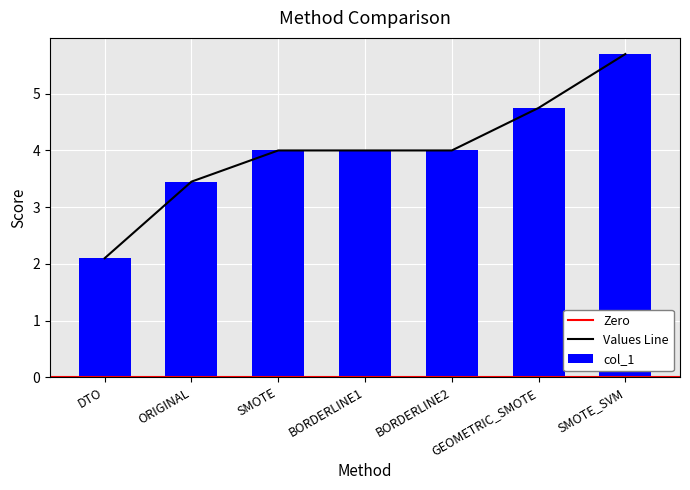

What is the difference between the second highest and second lowest values?

1.3